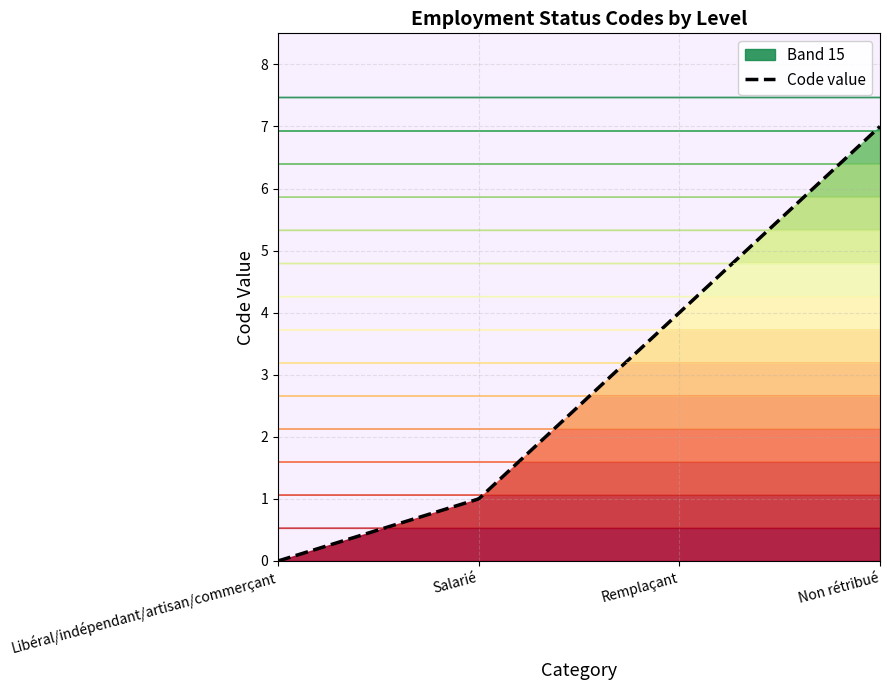

What is the value of the 3rd point from the left?

4